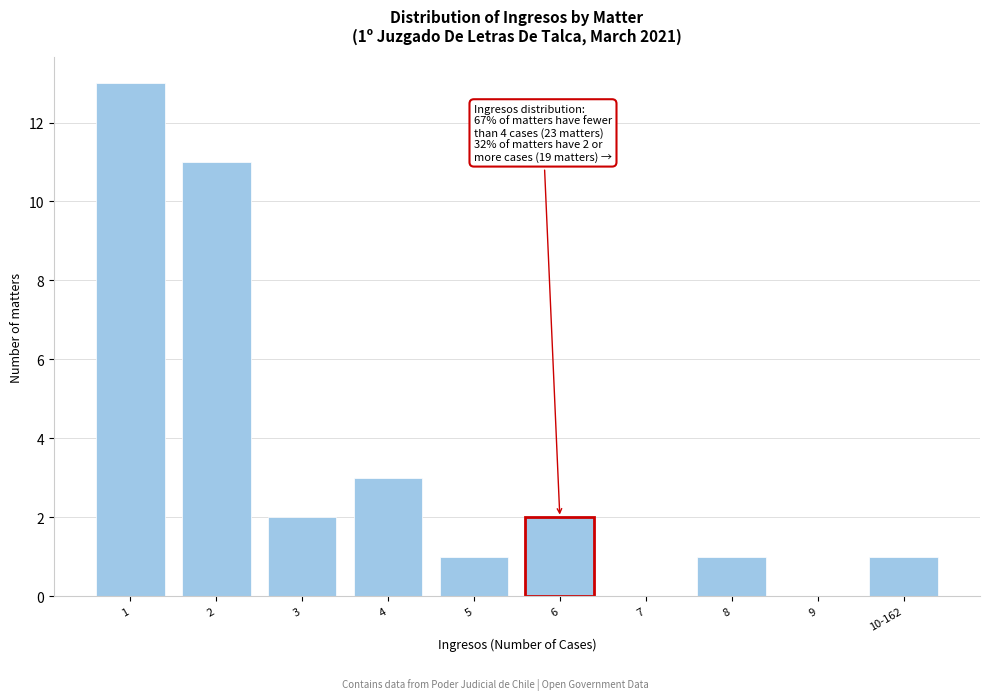

Reading left to right, what are all the values shown in this chart?

1=13	2=11	3=2	4=3	5=1	6=2	7=0	8=1	9=0	10-162=1